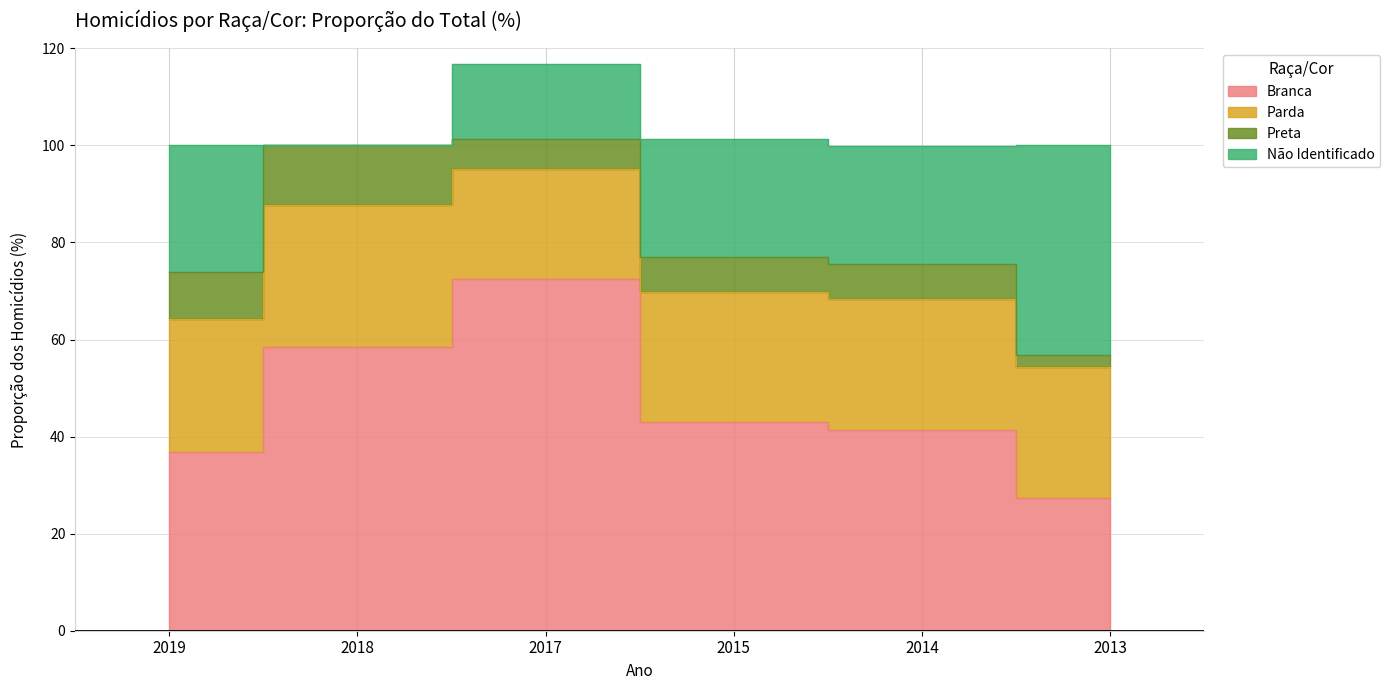

Is it true that Branca equals 37.3 at 2013?

False